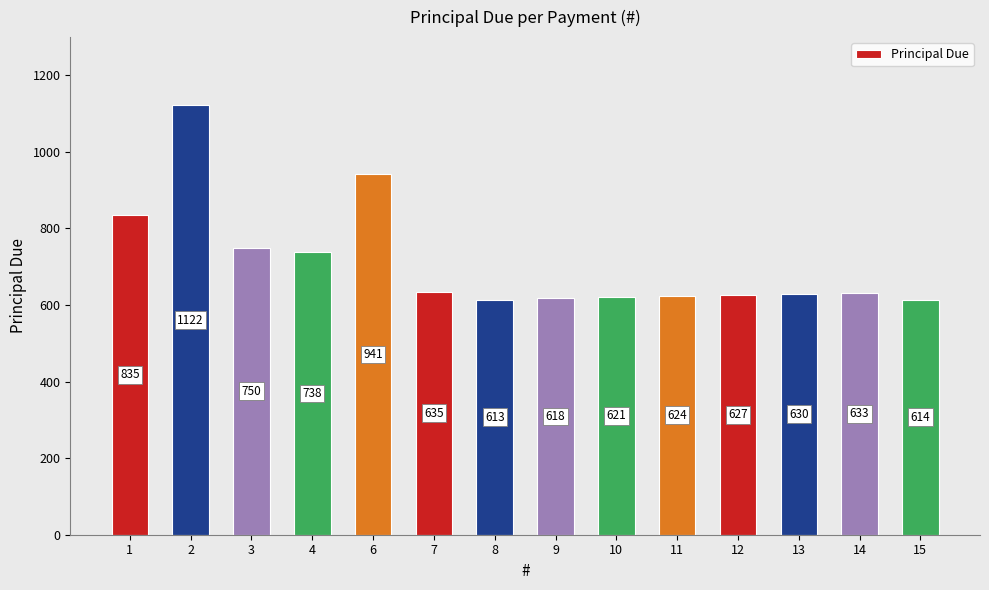

True or false: the data shows 1359.1 at 6.

False